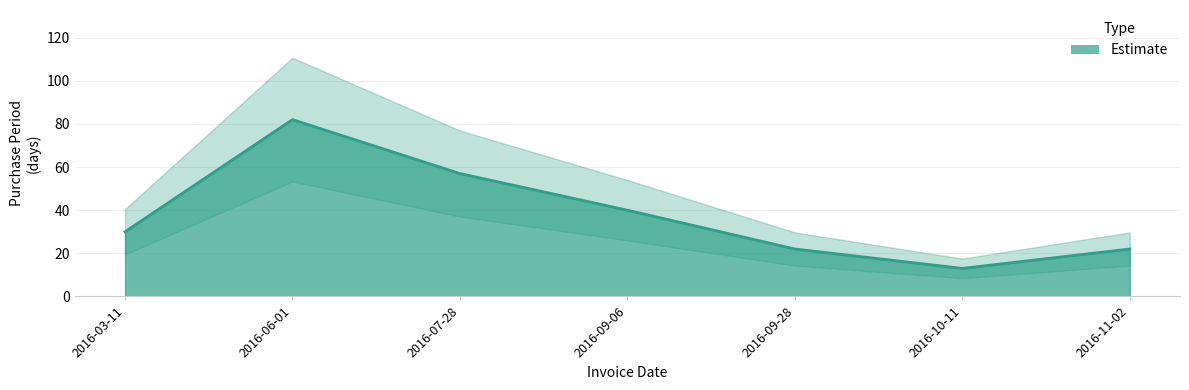

What is the difference between the maximum and second lowest values?

60